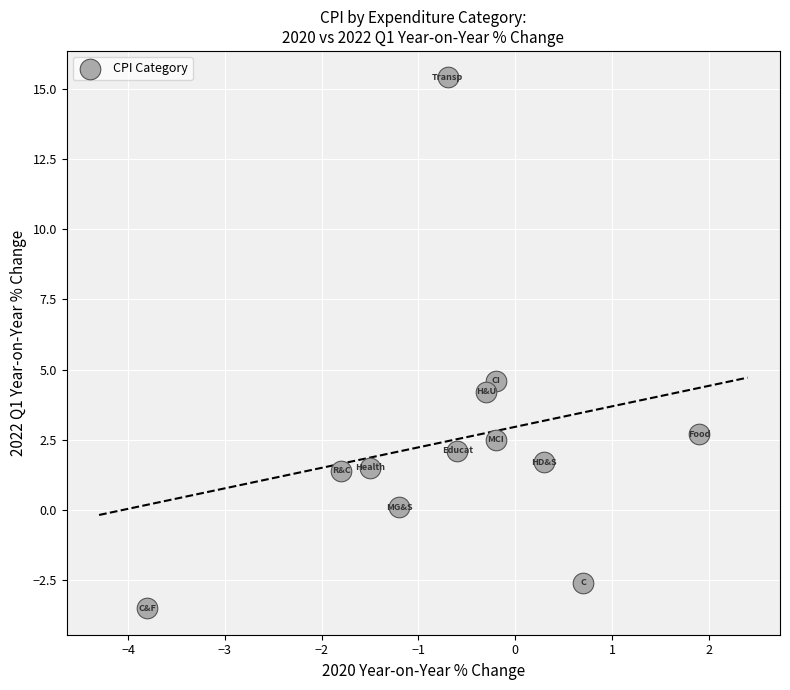

What Y value in the scatter plot is closest to 5?

4.6